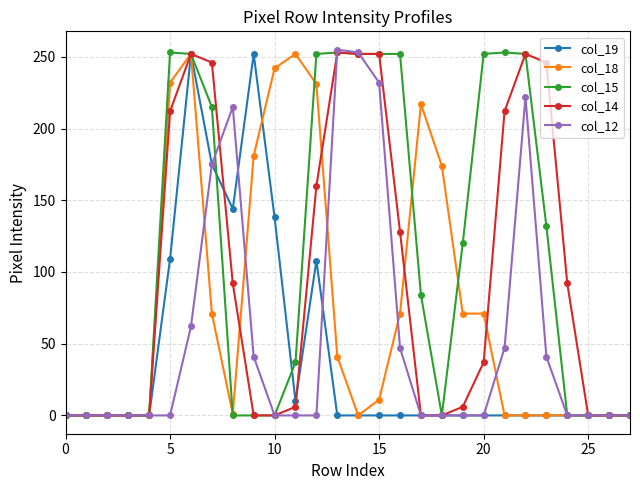

How many series are shown in this chart?

5